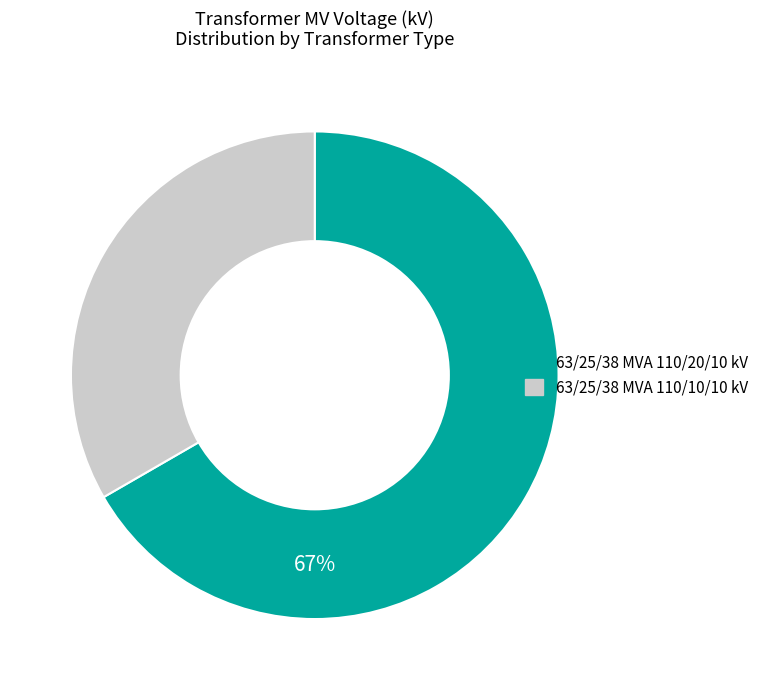

Rank the categories by value from lowest to highest.

63/25/38 MVA 110/10/10 kV, 63/25/38 MVA 110/20/10 kV